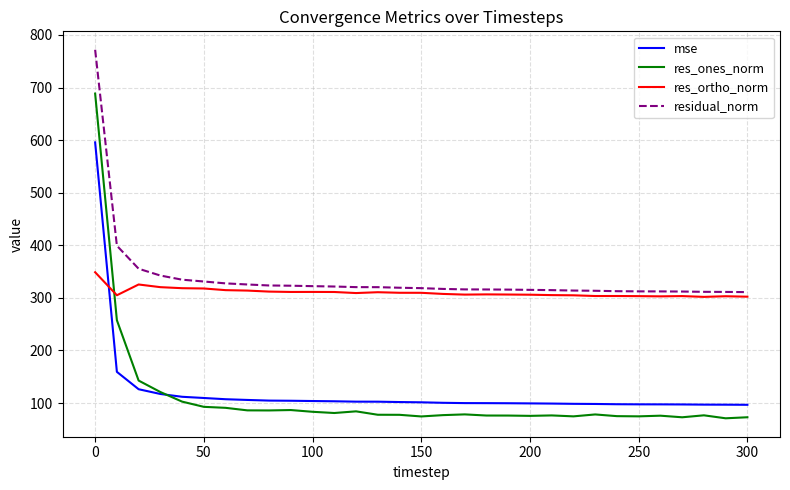

What are all the series names shown in the legend?

mse, res_ones_norm, res_ortho_norm, residual_norm